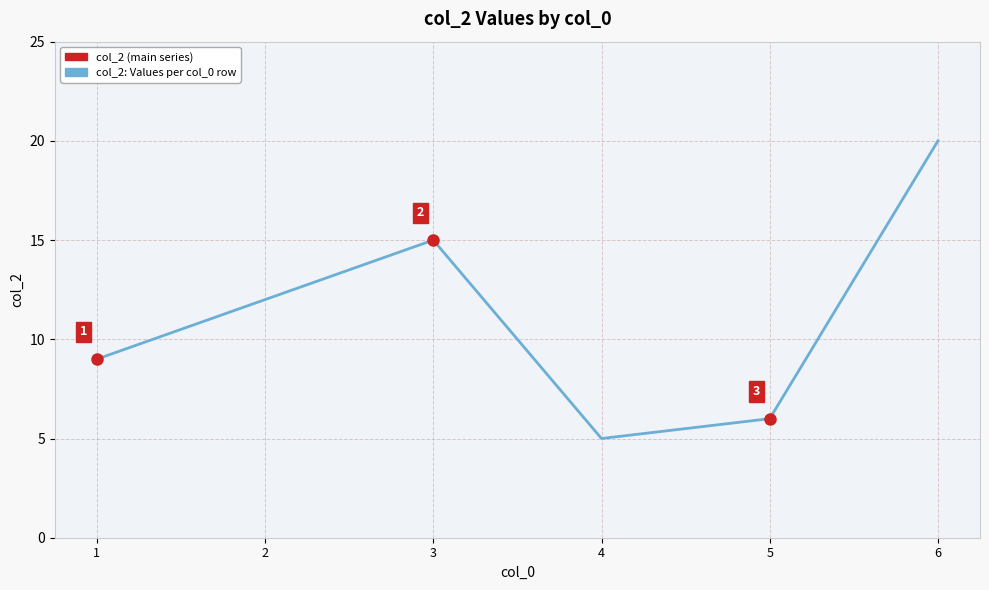

True or false: the data shows 11 at 5.

False